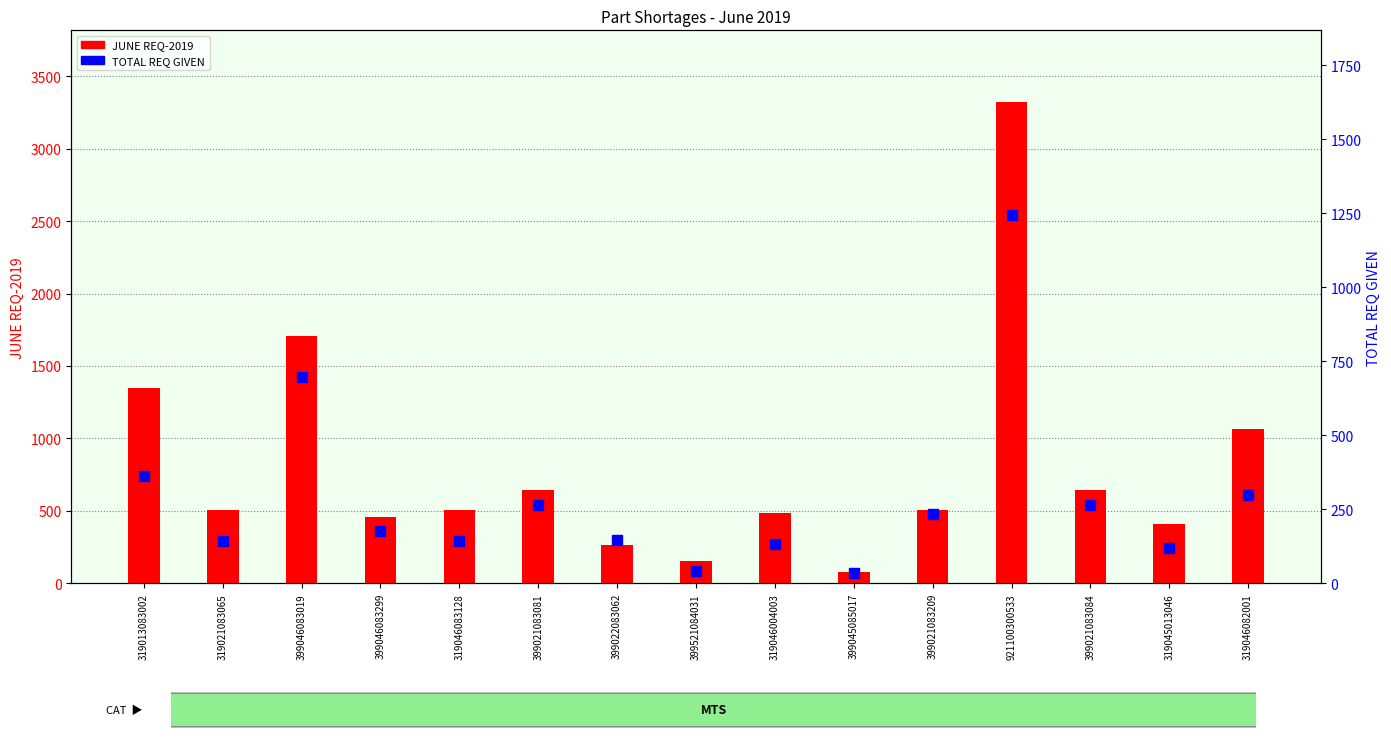

True or false: TOTAL REQ GIVEN has a value of 471 at 319046082001.

False